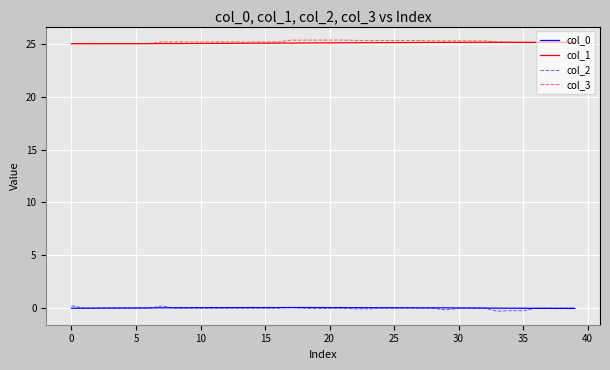

What is the greatest value displayed?

25.3